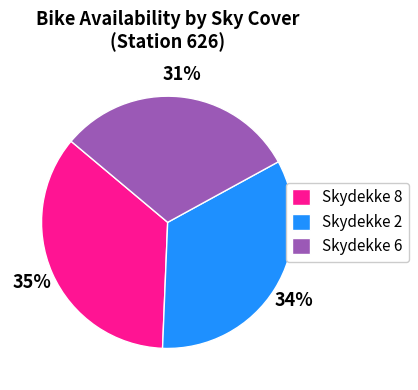

To the nearest percent, what is the difference between the Skydekke 2 and Skydekke 6 slice percentages?

3%